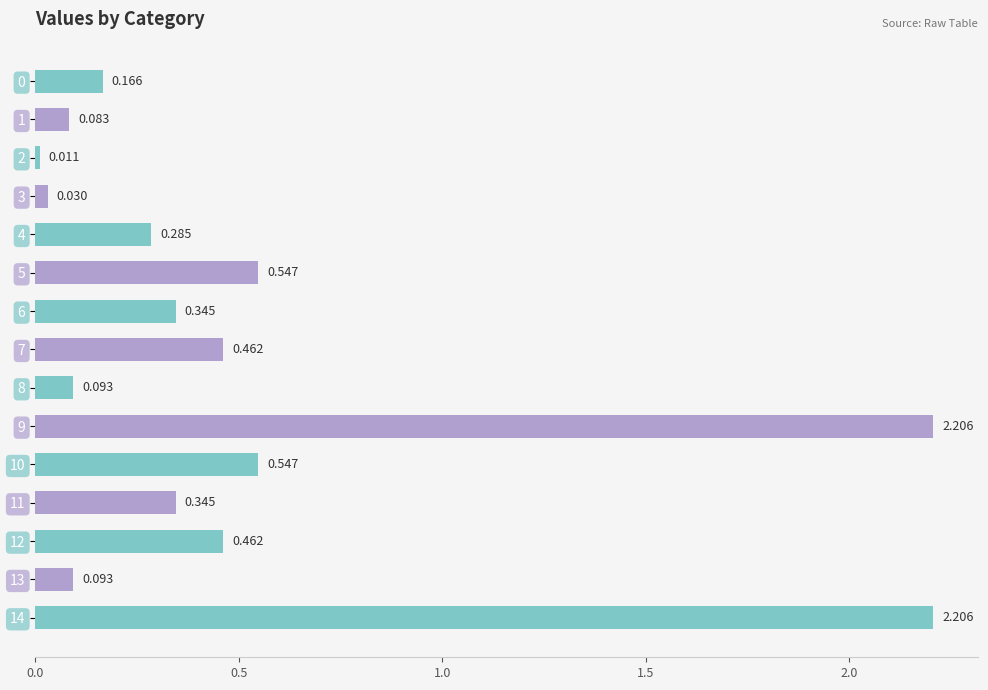

What is the difference between the maximum and minimum values?

2.2